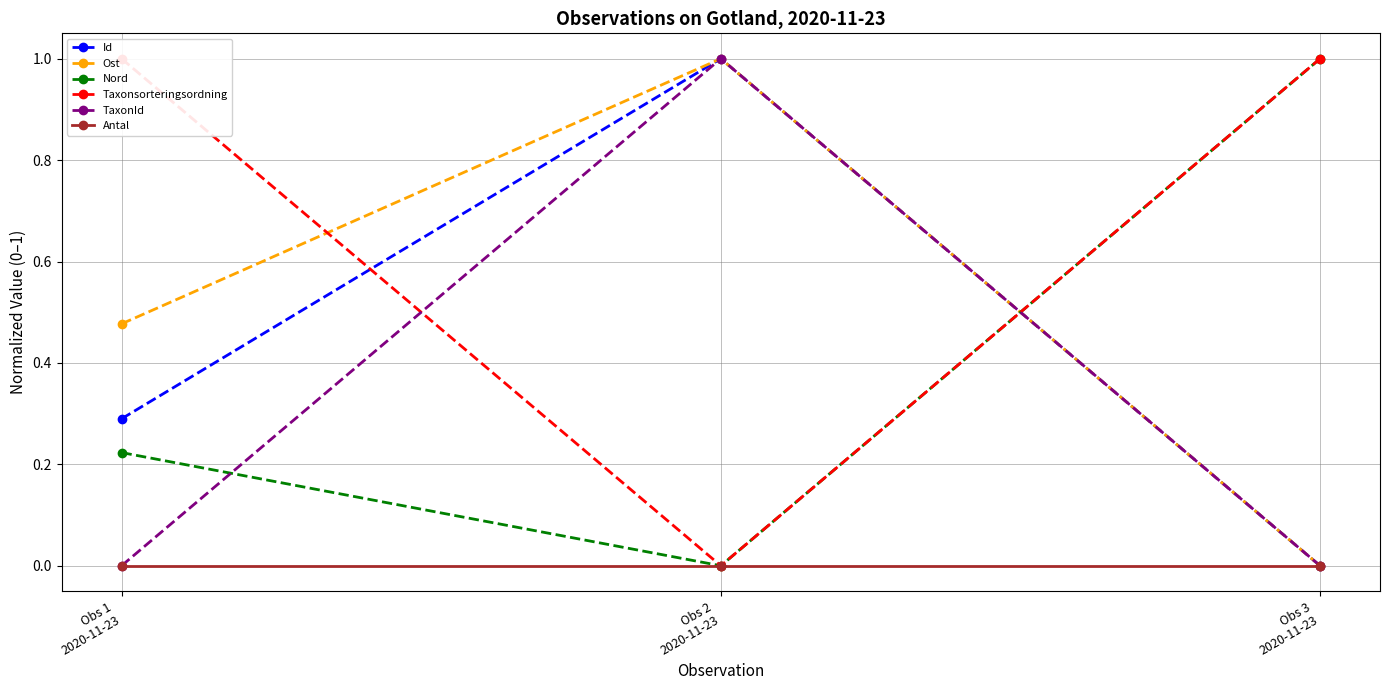

What is the label of the 1st point from the right?

Obs 3
2020-11-23